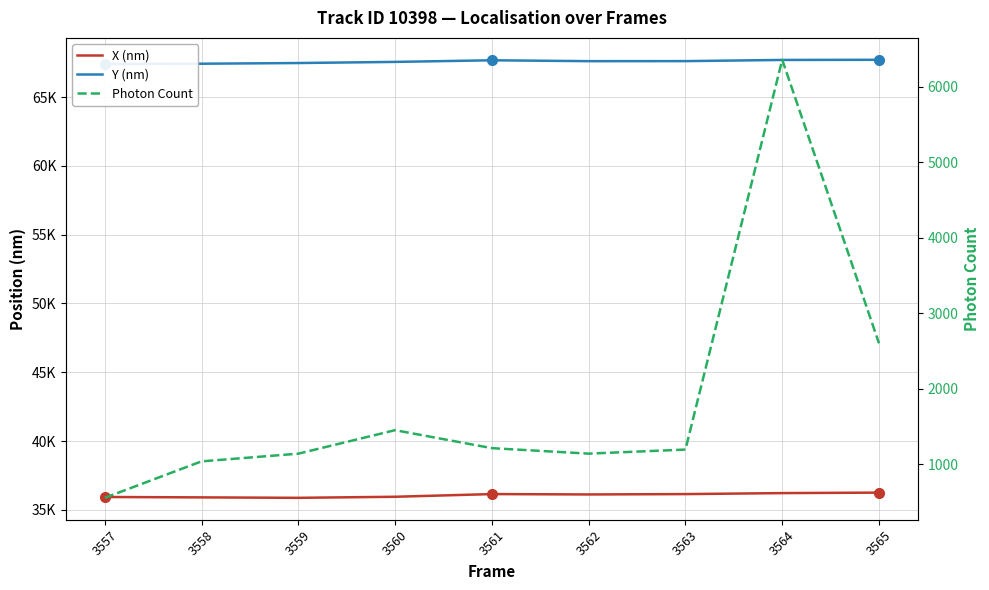

List the series in order of their peak value, highest first.

Y (nm), X (nm), Photon Count